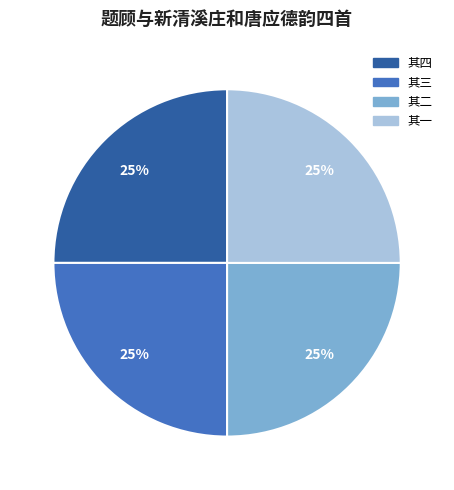

To the nearest percent, what is the average slice percentage?

25%